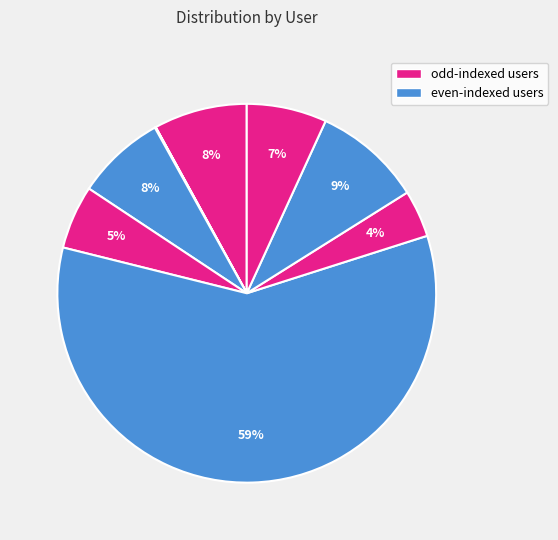

Does any single category account for the majority?

Yes